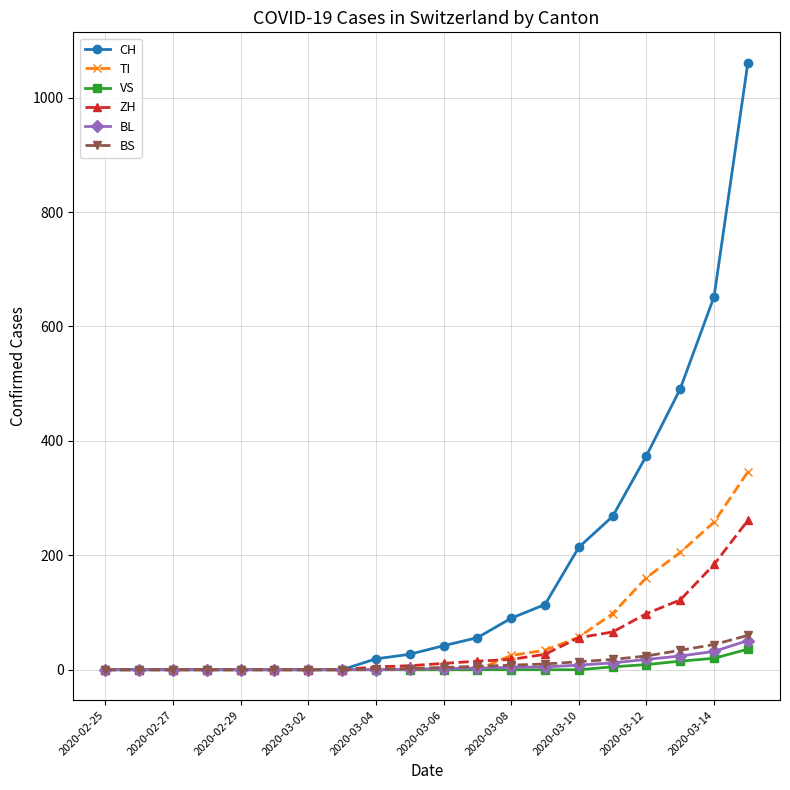

Which series has the widest spread of values?

CH